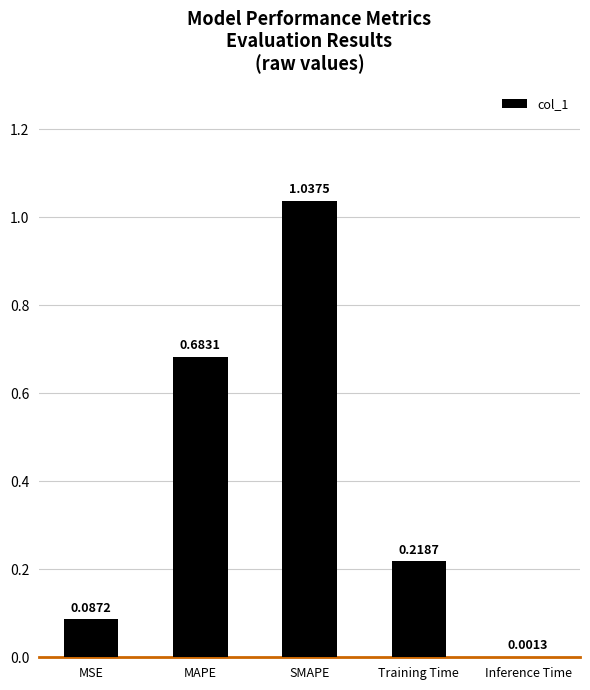

What is the sum of all values?

2.0